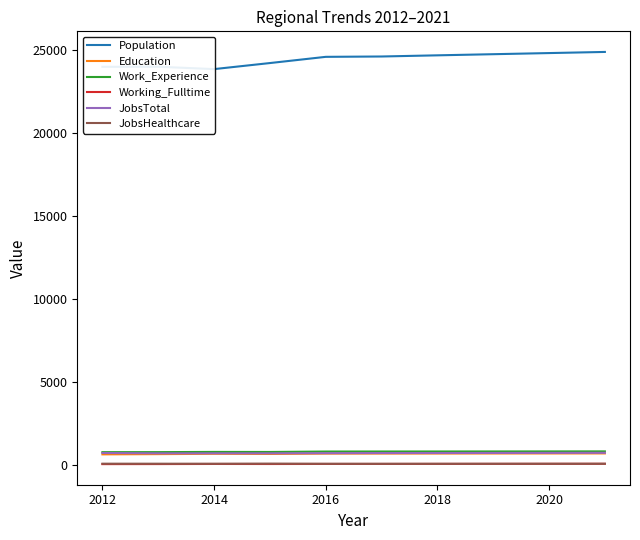

True or false: Working_Fulltime and Work_Experience intersect in this chart.

False